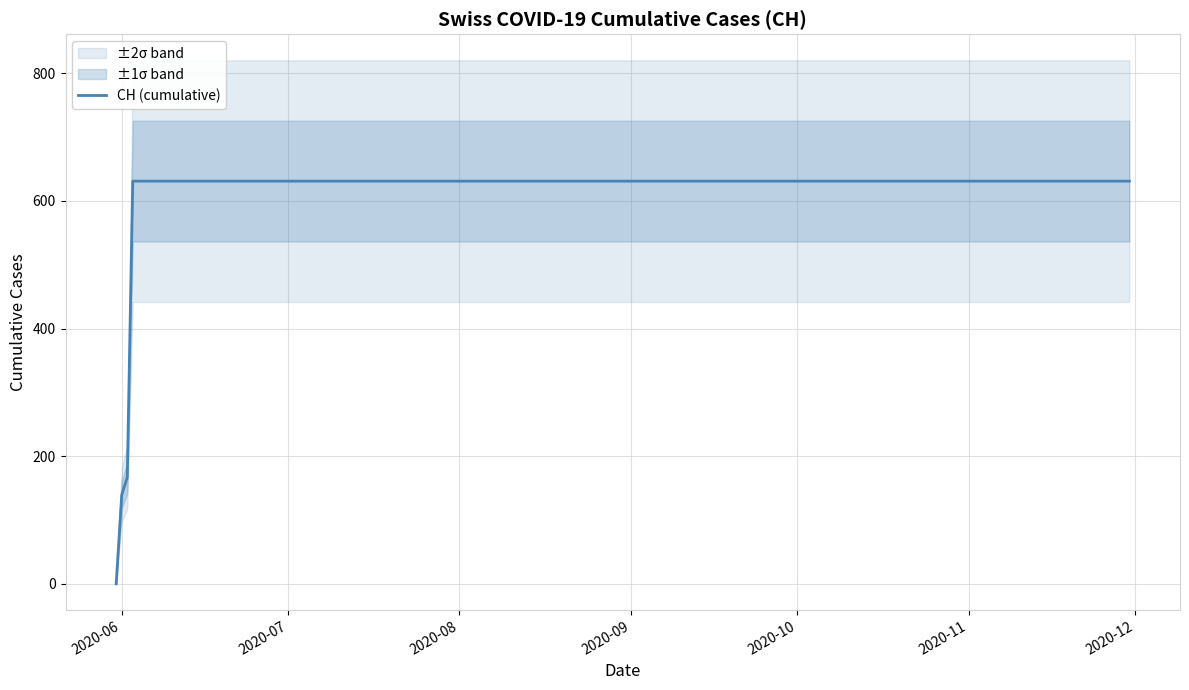

How many values are below 631?

3